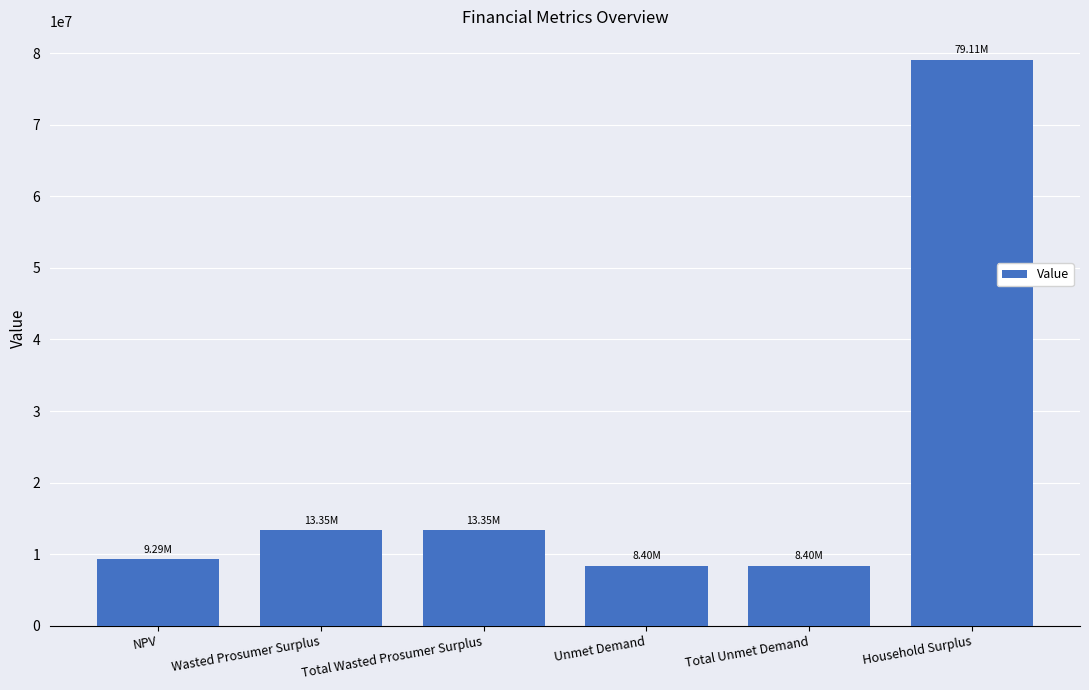

What position from the left is Total Unmet Demand?

5